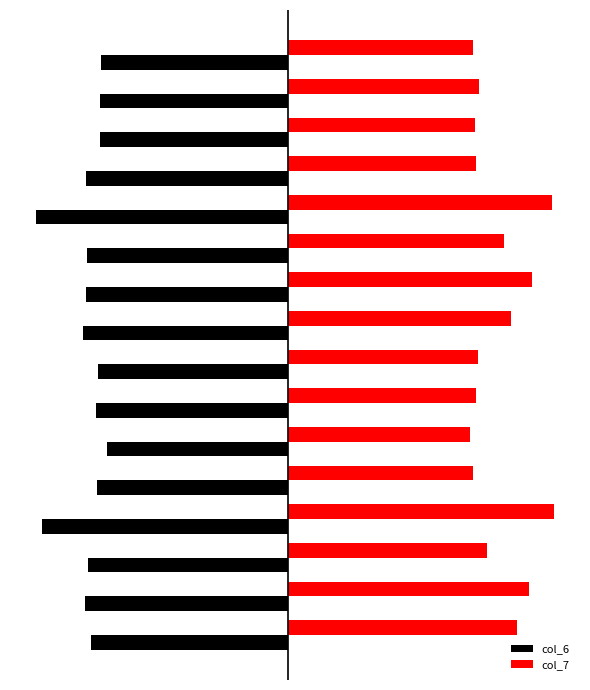

What is the lowest value of the col_6 series?

-7.4